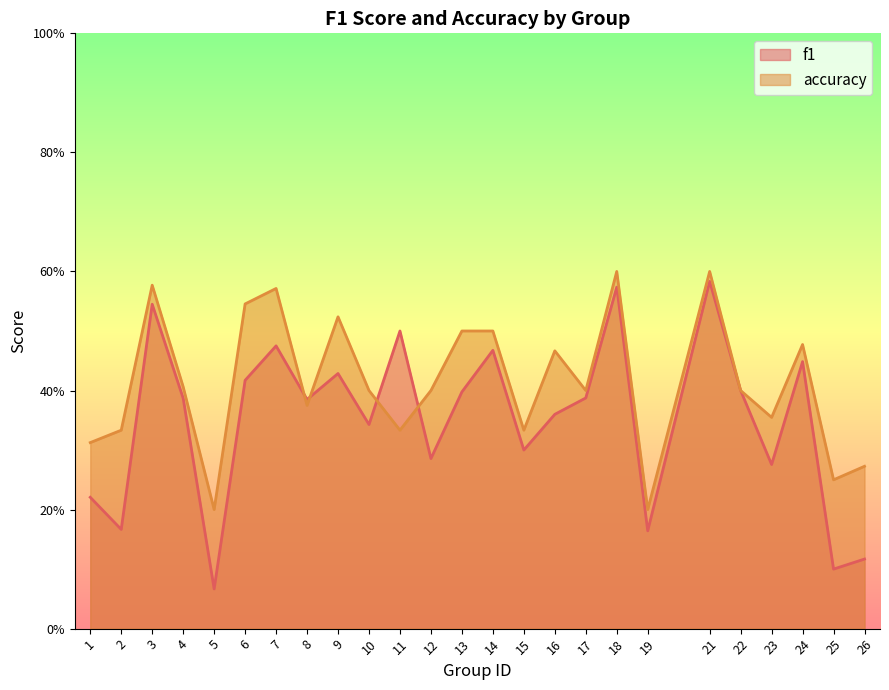

Reading left to right, extract all data points from this chart.

f1: 0.2	0.2	0.5	0.4	0.1	0.4	0.5	0.4	0.4	0.3	0.5	0.3	0.4	0.5	0.3	0.4	0.4	0.6	0.2	0.6	0.4	0.3	0.4	0.1	0.1
accuracy: 0.3	0.3	0.6	0.4	0.2	0.5	0.6	0.4	0.5	0.4	0.3	0.4	0.5	0.5	0.3	0.5	0.4	0.6	0.2	0.6	0.4	0.4	0.5	0.2	0.3